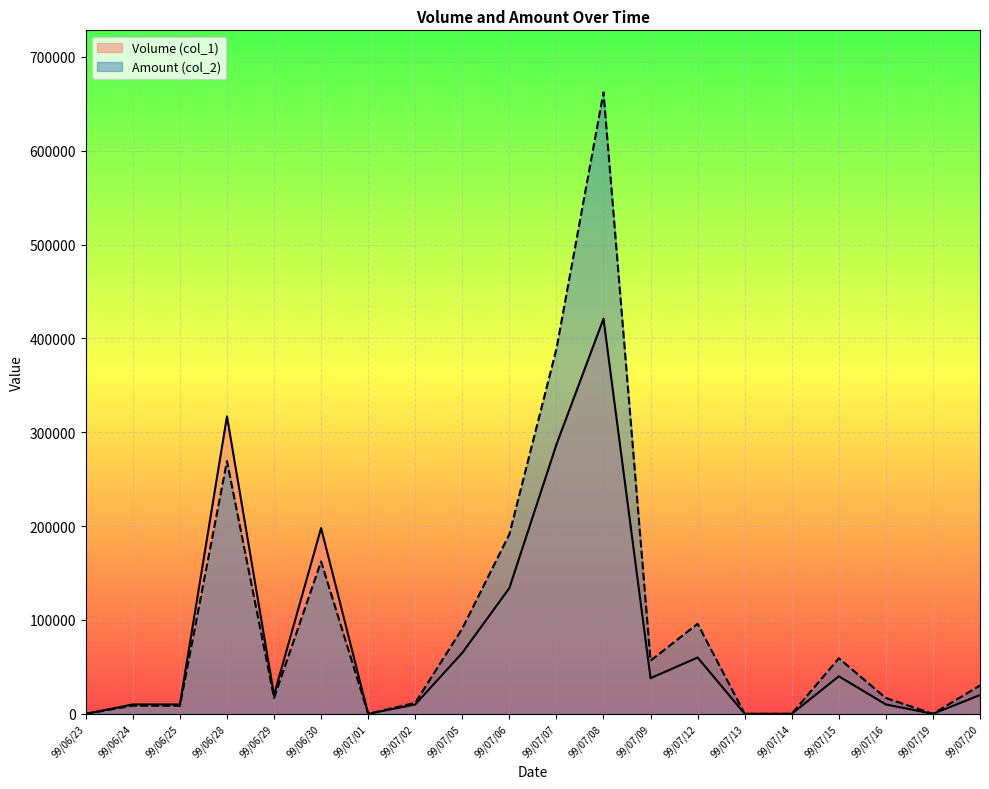

What is the spread (max minus min) of values at 99/07/08?

241160